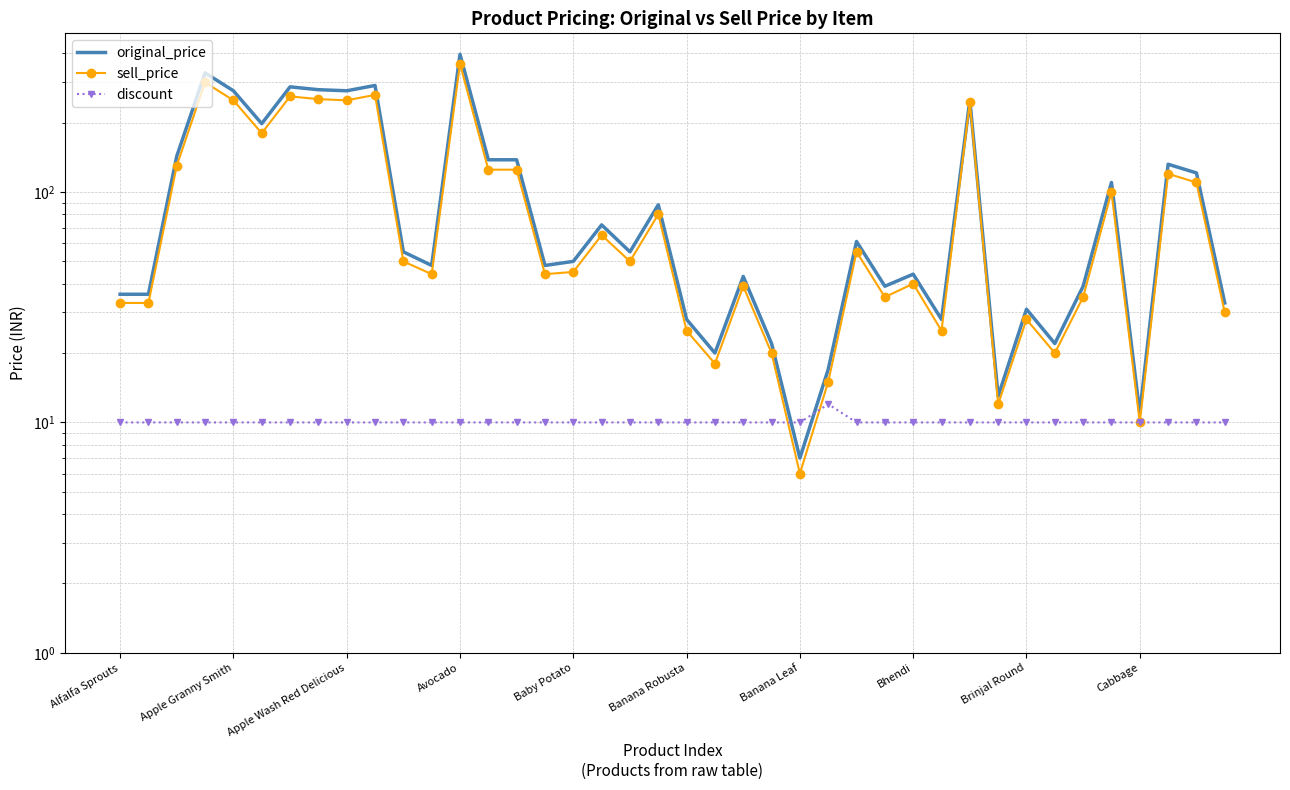

True or false: discount has a value of 10 at Avocado.

True